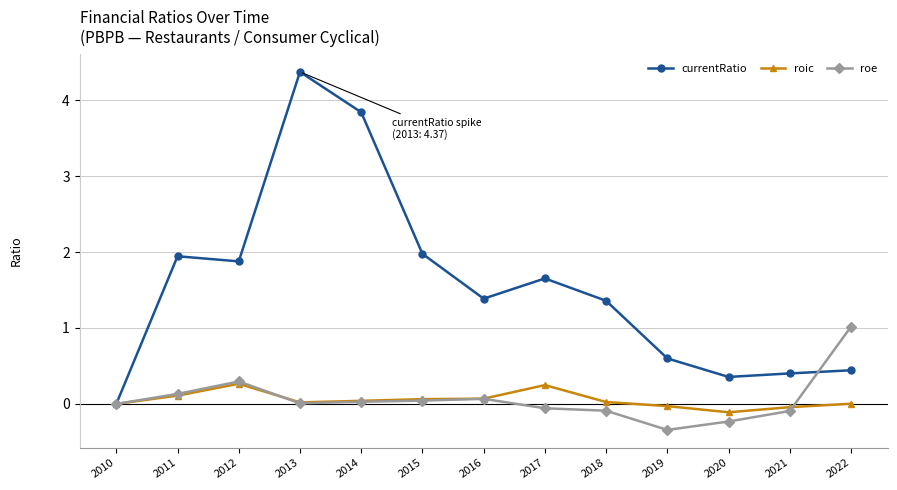

True or false: roic and roe cross at least once.

True